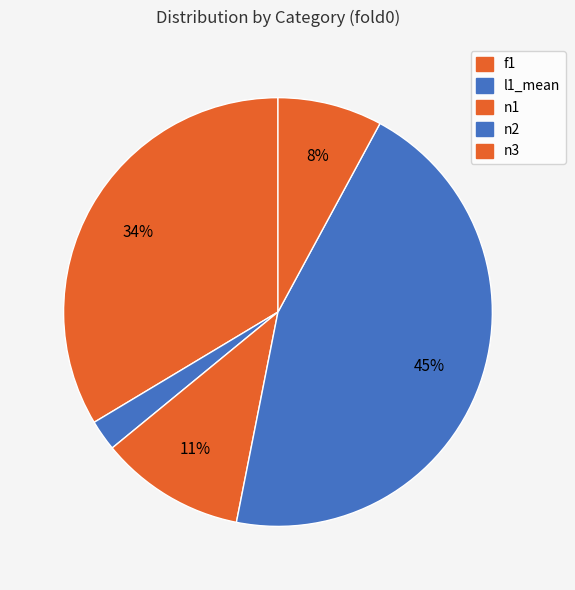

Does any single category account for the majority?

No